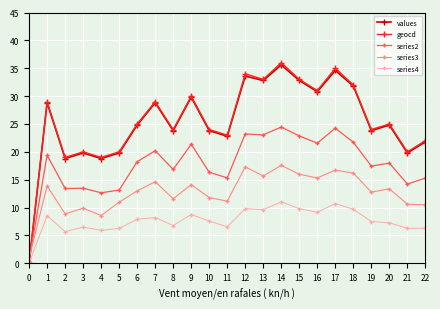

True or false: values and geocd intersect in this chart.

False